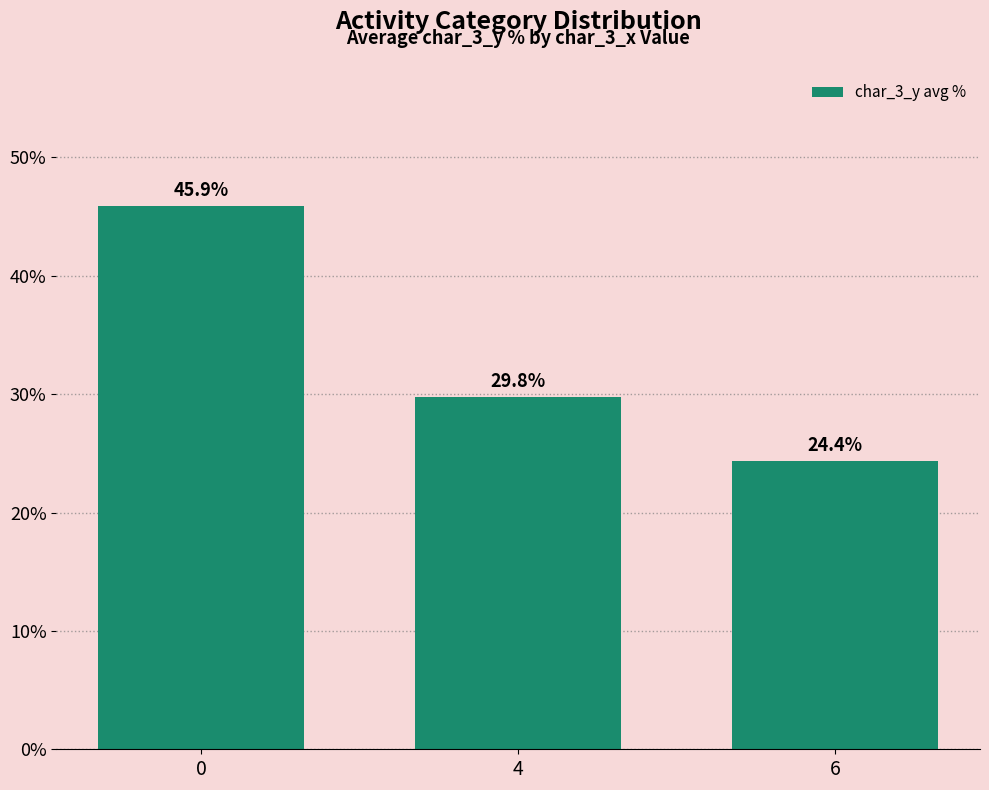

Reading left to right, list all the values displayed in this chart.

45.9	29.8	24.4